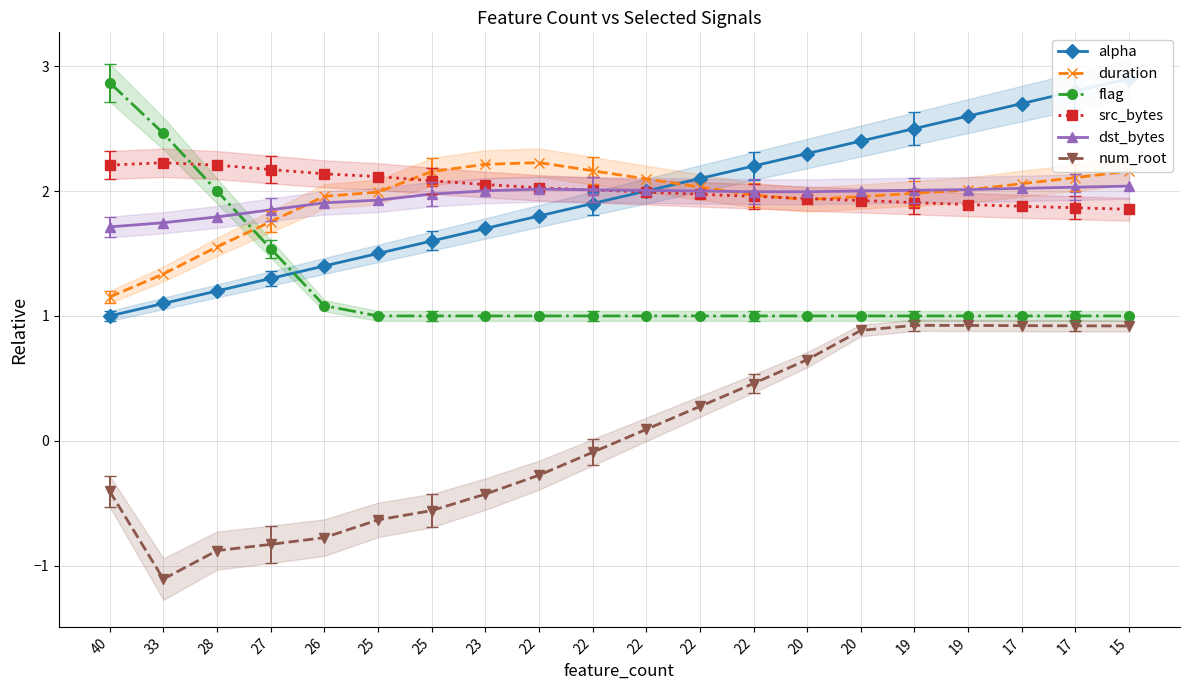

The src_bytes series shows 2.0 at 22. True or false?

True